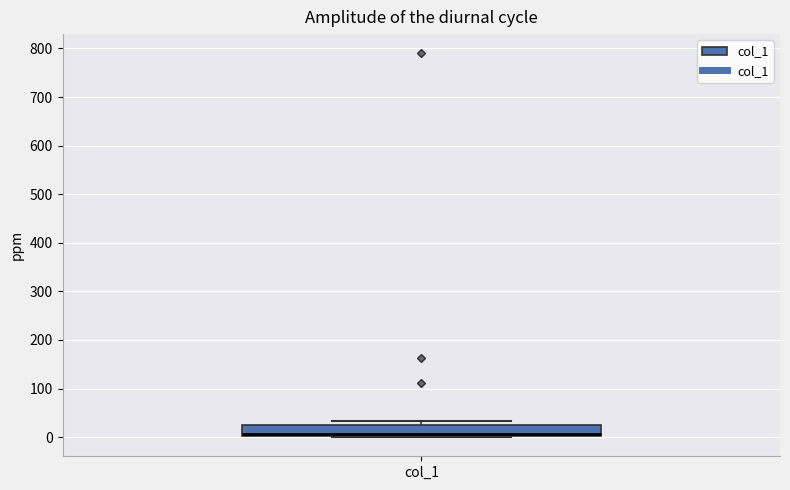

Read this box plot against the y-axis: the position of the median line, the range covered by the box, and the ends of both whiskers. The values are not printed on the chart, so give them approximately, as read against the axis.

median 10, box 0 to 30, whiskers 0 to 30 (just above the box's upper edge)